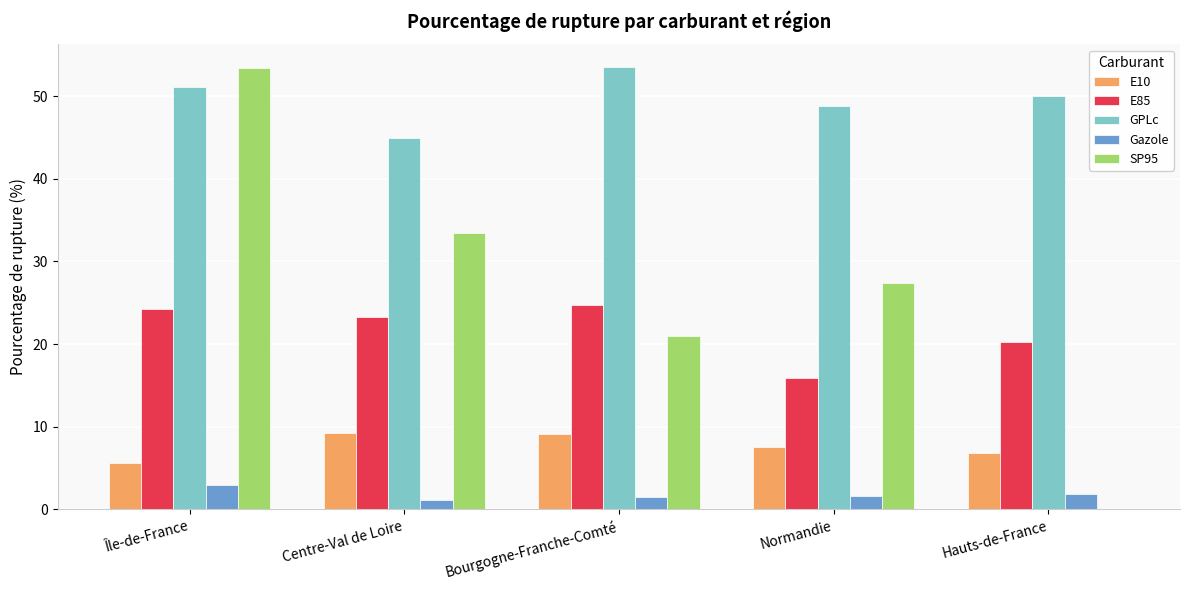

What is the difference between the E85 values at Normandie and Bourgogne-Franche-Comté?

8.8